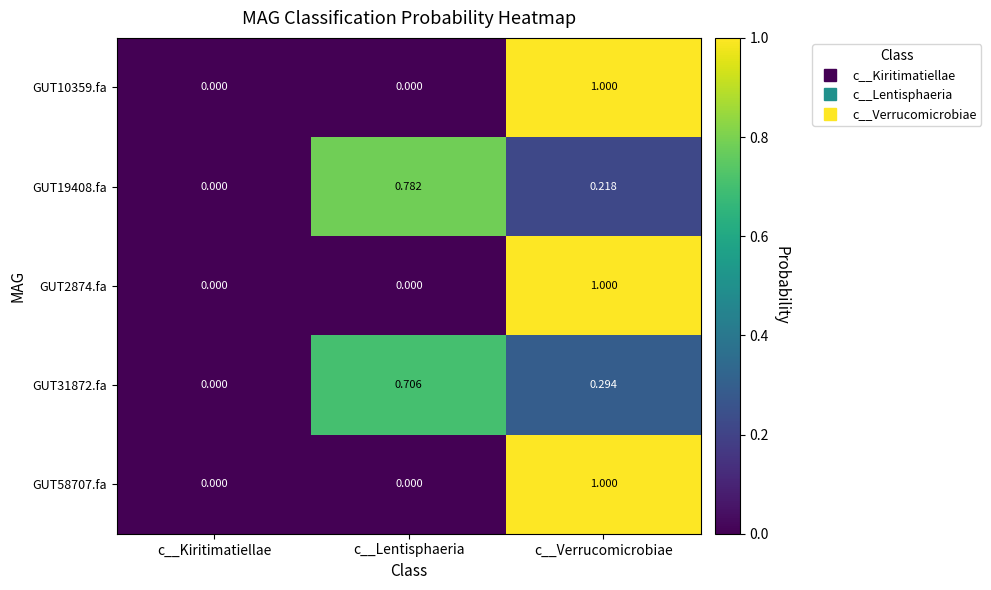

Which label corresponds to the largest value in the chart?

c__Verrucomicrobiae